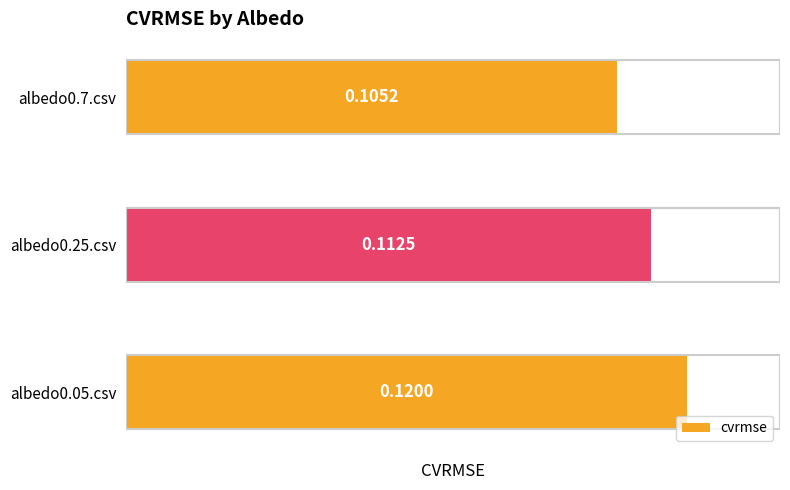

Rank the categories by value from lowest to highest.

albedo0.7.csv, albedo0.25.csv, albedo0.05.csv